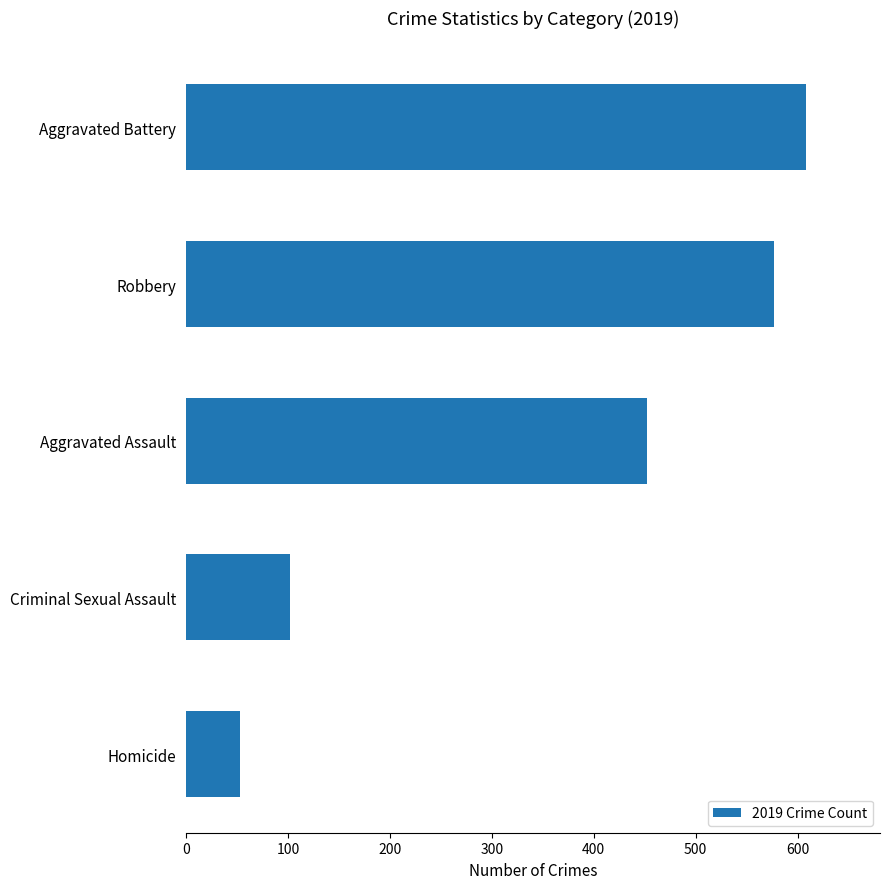

What is the smallest value displayed?

53